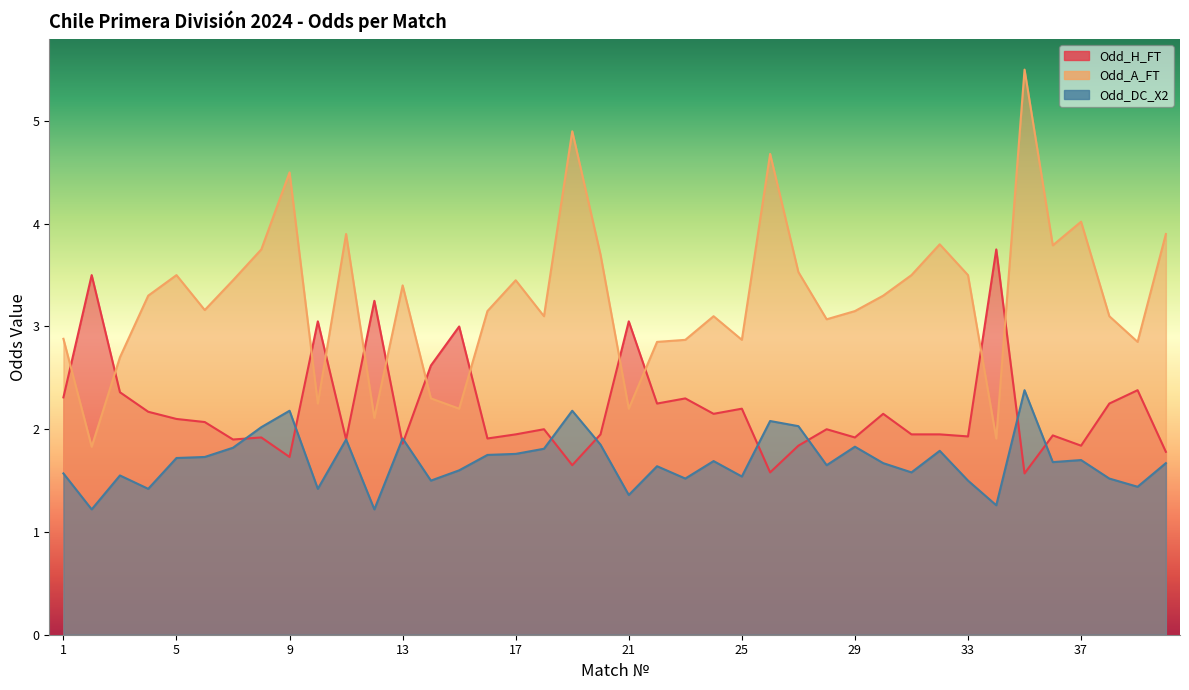

What is the value of the Odd_H_FT point at the 23rd from the left?

2.3